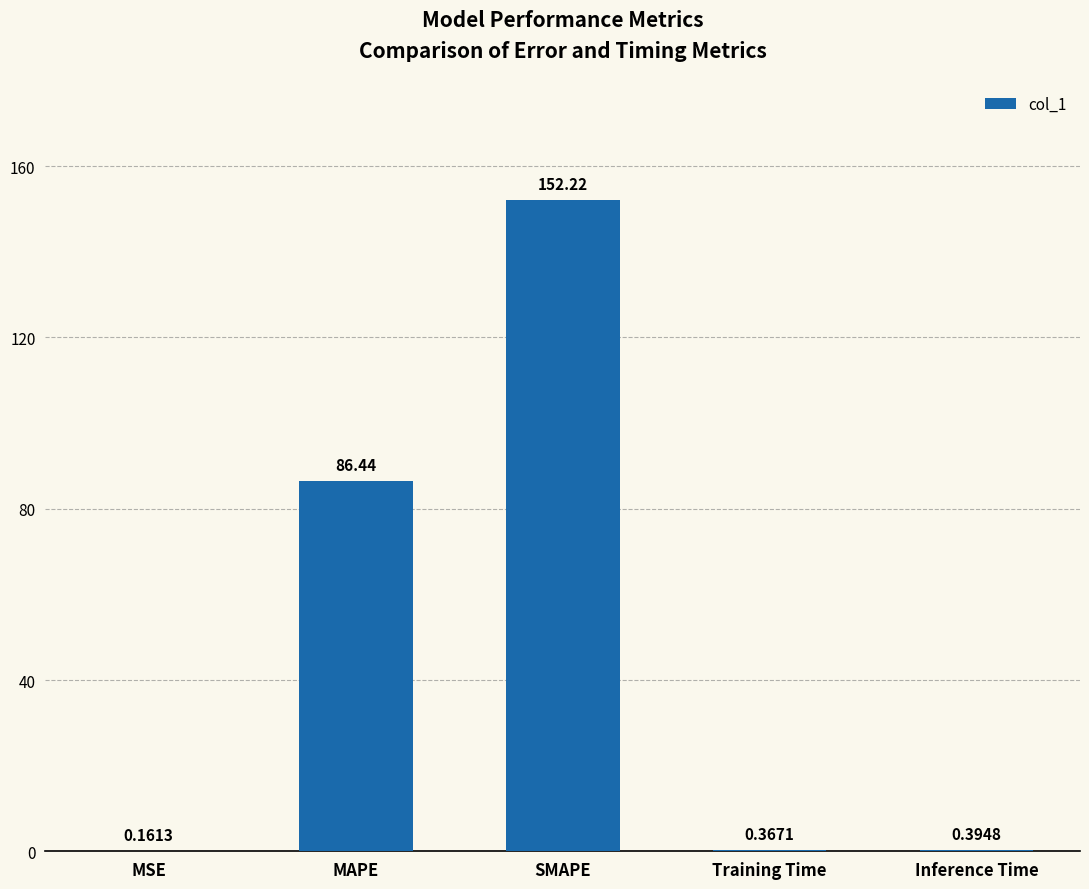

Are the bars grouped side by side (vs. stacked)?

No